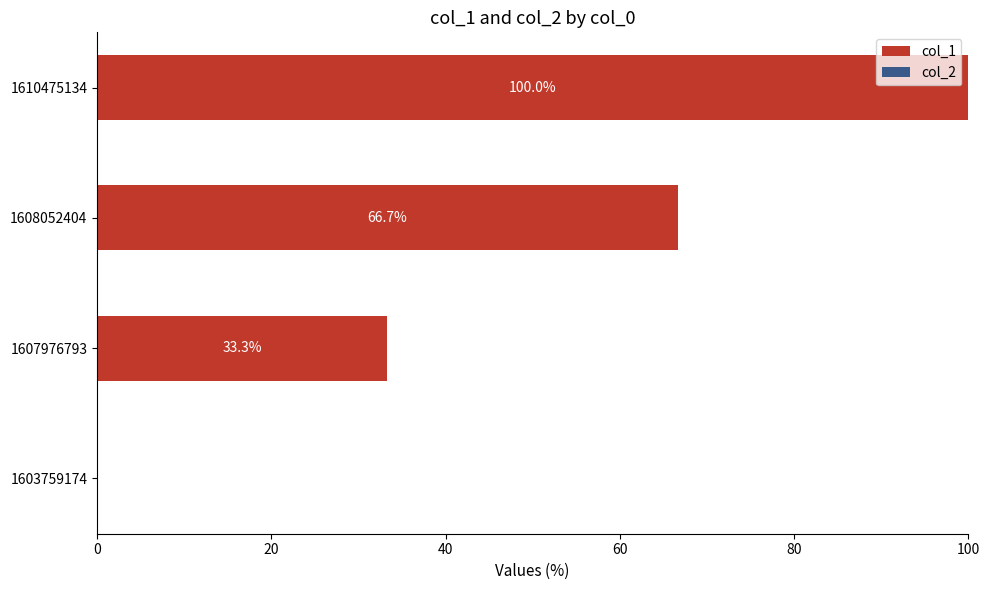

How many series are shown in this chart?

1